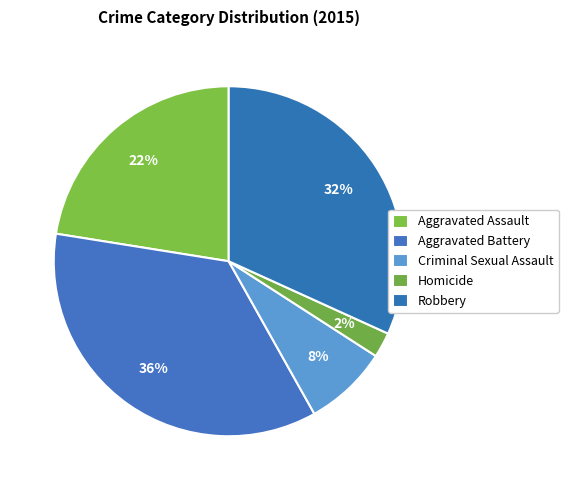

How many segments does this pie chart have?

5